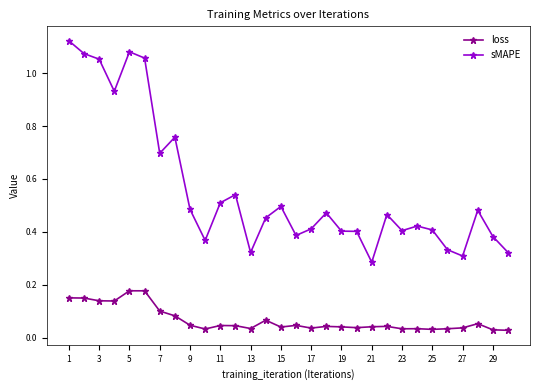

At how many categories does at least one series exceed 0?

30